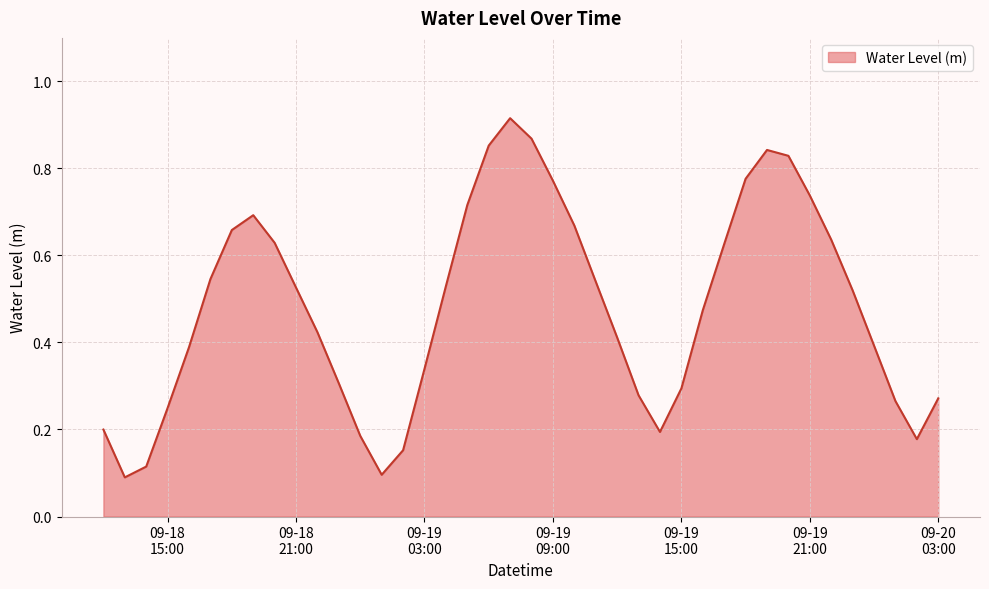

What is the smallest value displayed?

0.1